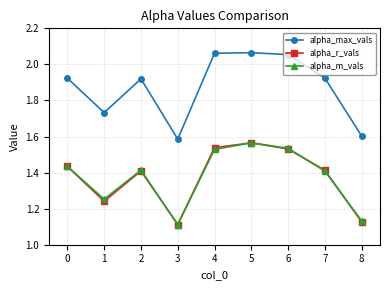

True or false: alpha_max_vals has more than 2 interior local peaks.

False